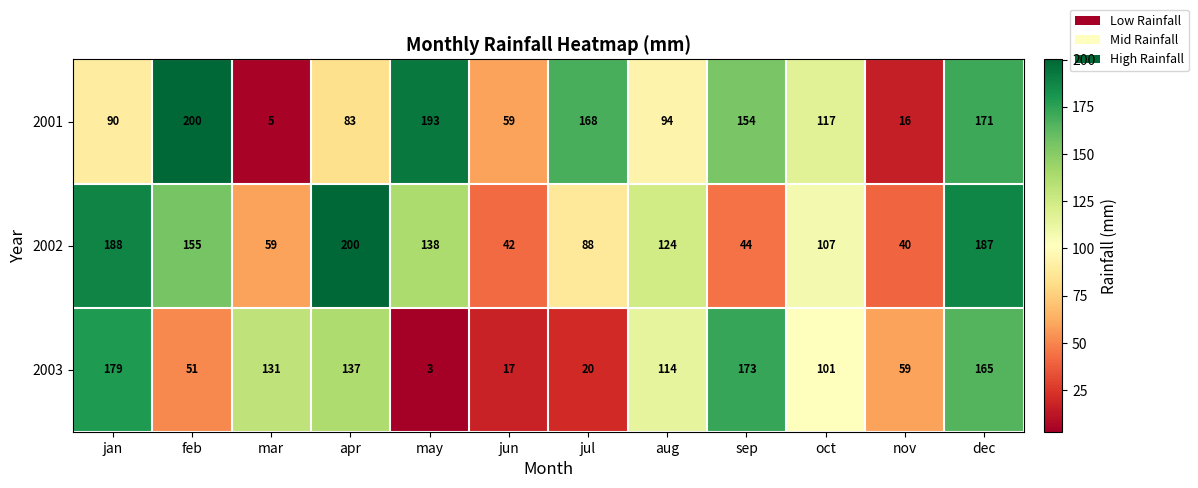

What is the difference between the highest and lowest values at mar?

126